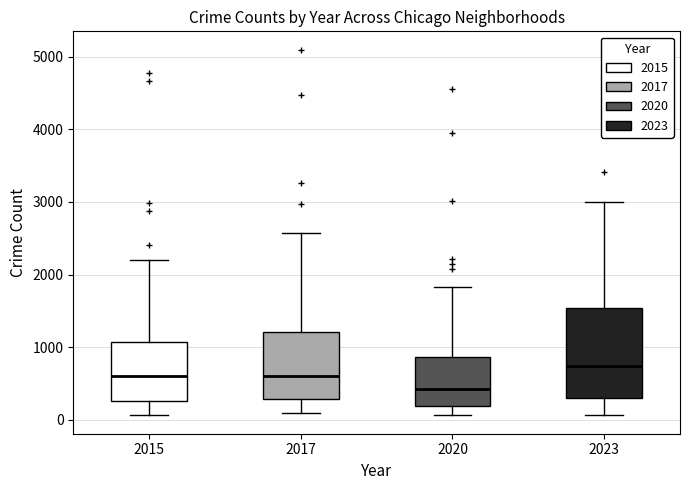

Reading left to right, transcribe this box plot: for each box, give where its median line is, the range the box spans, and where its two whiskers end, as read against the y-axis. The values are not printed on the chart, so give them approximately, as read against the axis.

2015: median 600, box 300 to 1100, whiskers 100 to 2200
2017: median 600, box 300 to 1200, whiskers 100 to 2600
2020: median 400, box 200 to 900, whiskers 100 to 1800
2023: median 700, box 300 to 1500, whiskers 100 to 3000